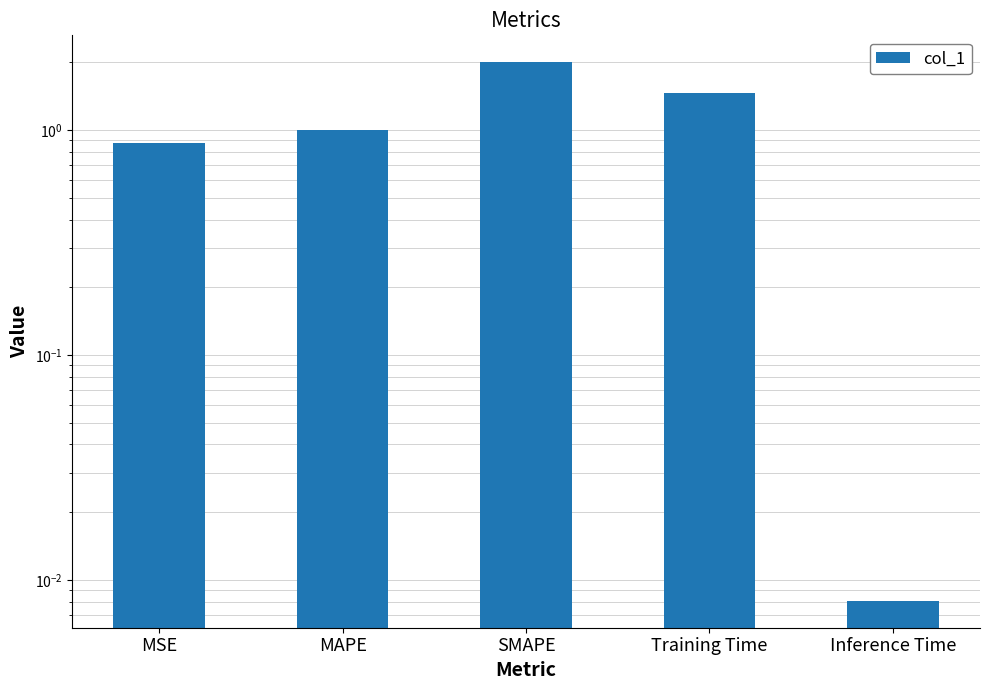

What is the ratio of the value at SMAPE to the value at Training Time?

1.4